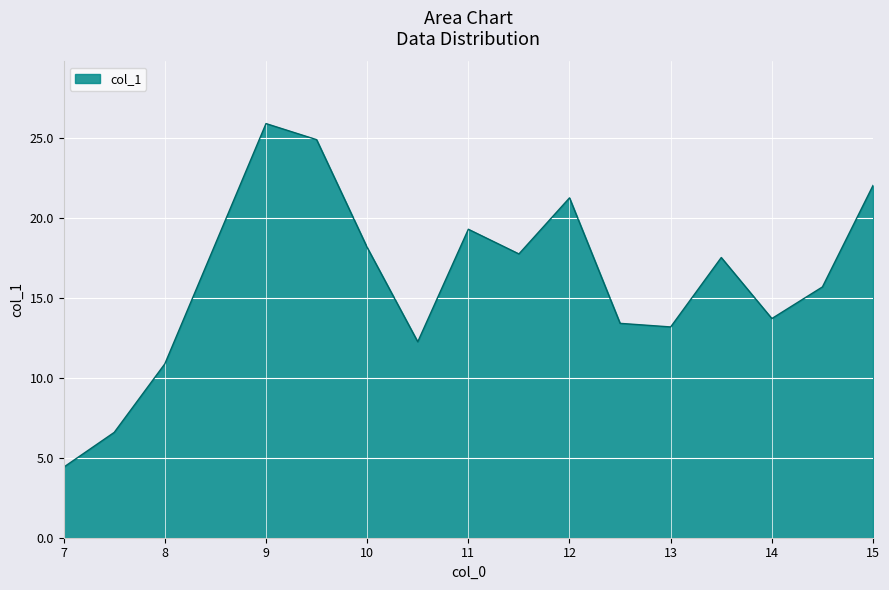

What is the smallest value displayed?

4.4